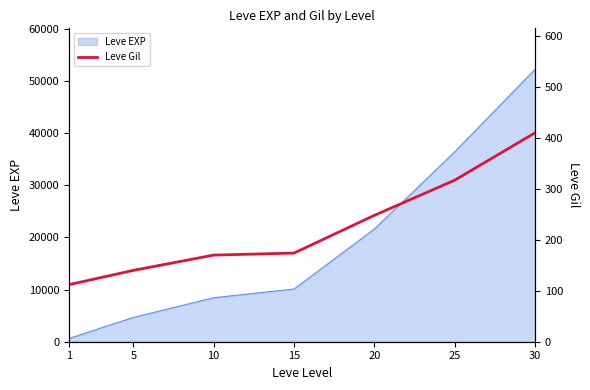

Which has a higher value, 5 or 20?

20